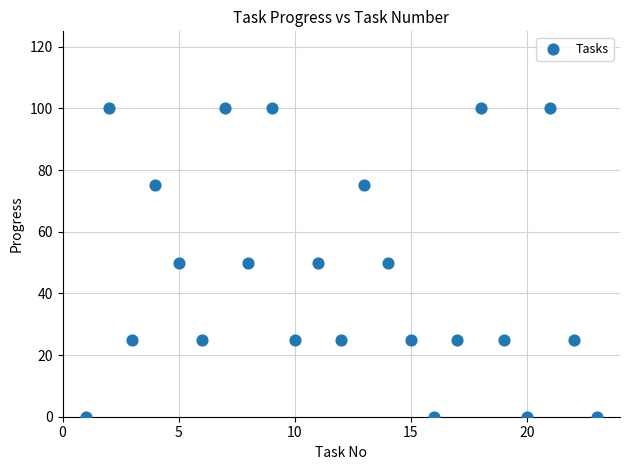

What is the range of X values (max minus min)?

22